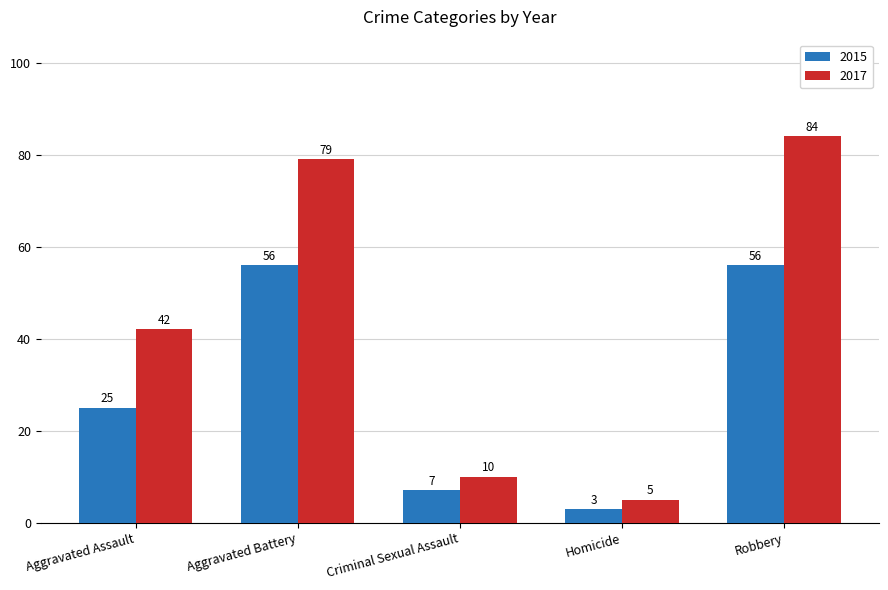

Where is 2015 nearest to the value 29?

Aggravated Assault